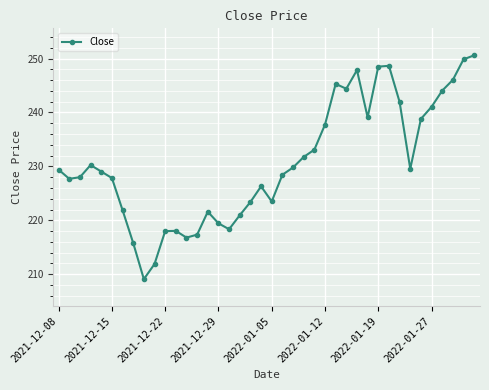

Count the number of data series in this chart.

1